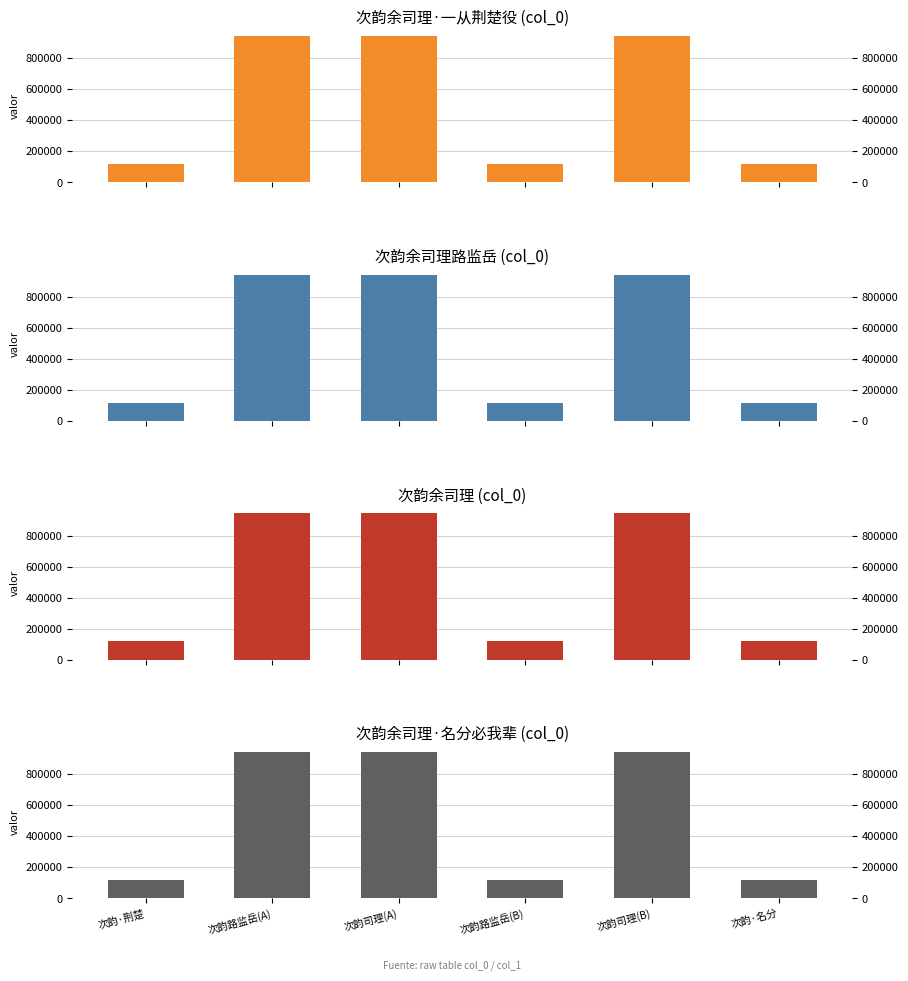

What is the smallest value displayed?

119879